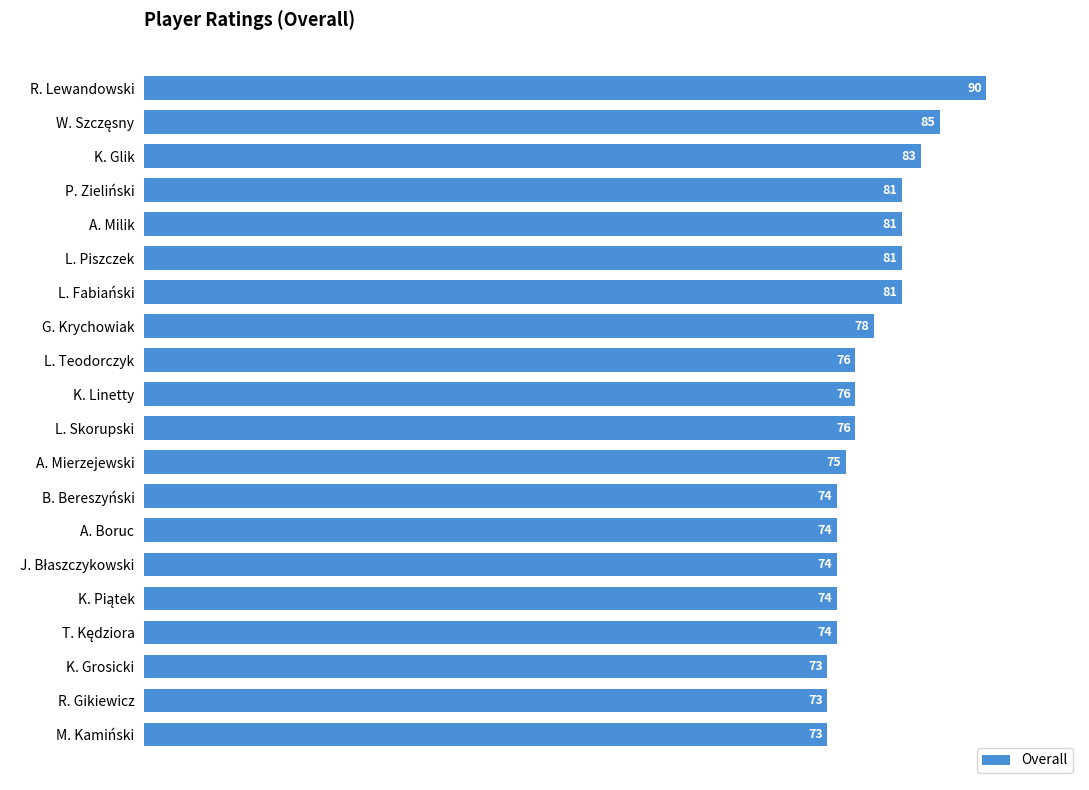

Which has a higher value, L. Teodorczyk or K. Glik?

K. Glik